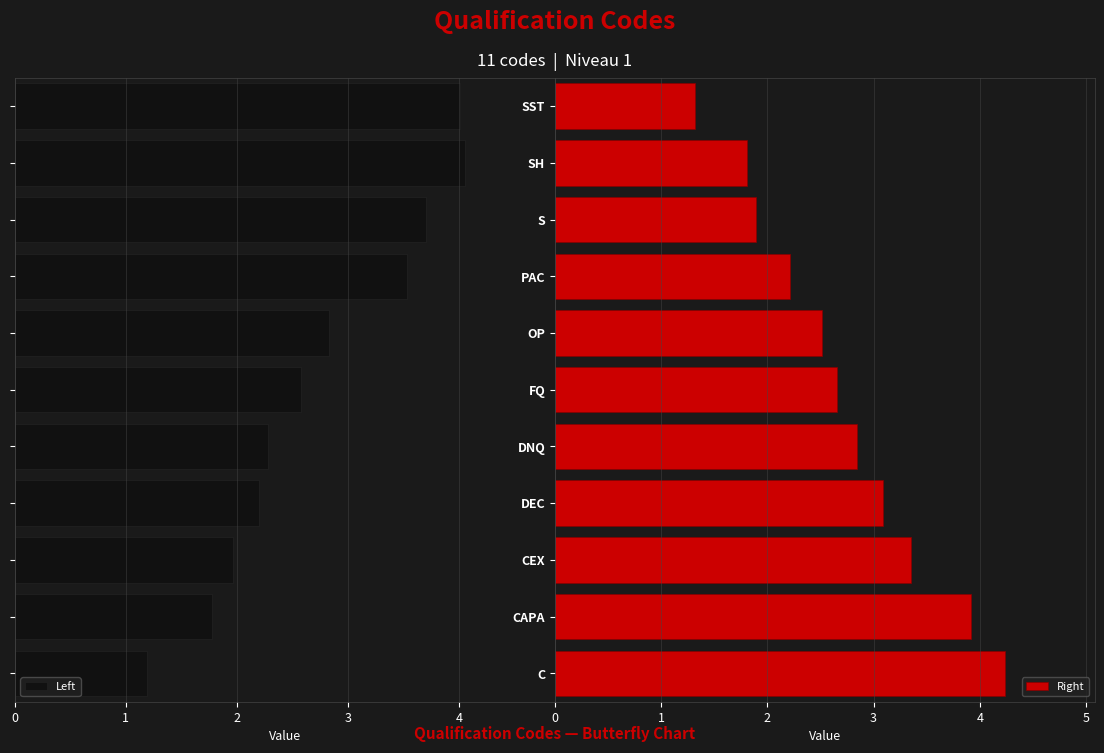

What is the difference between the maximum and minimum values in the Left series?

2.9